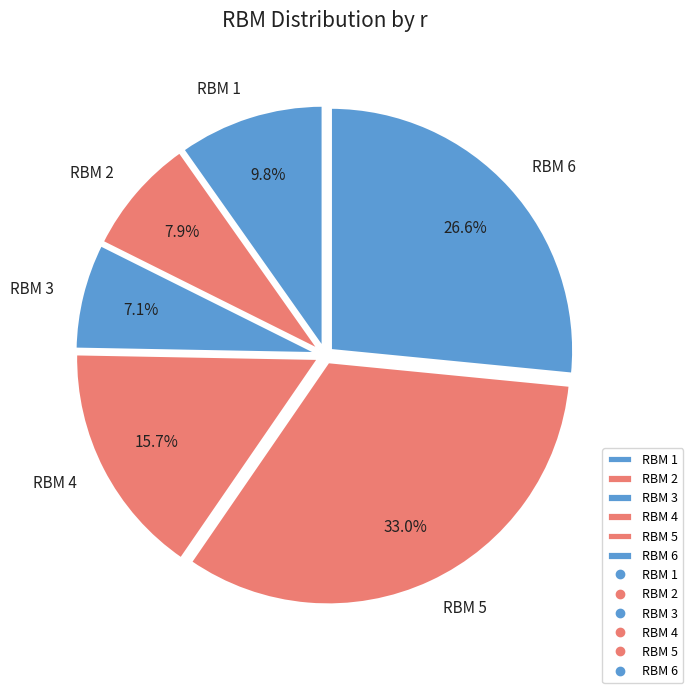

To the nearest percent, what is the difference between the largest and smallest slice percentages?

26%